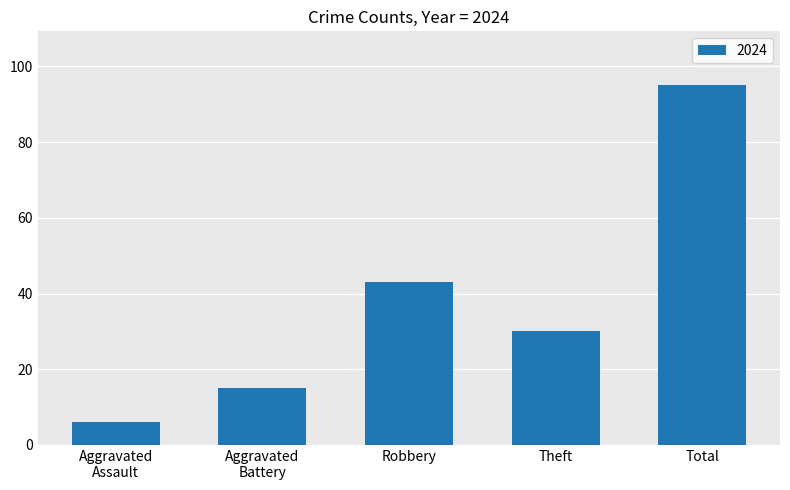

Which label corresponds to the largest value in the chart?

Total